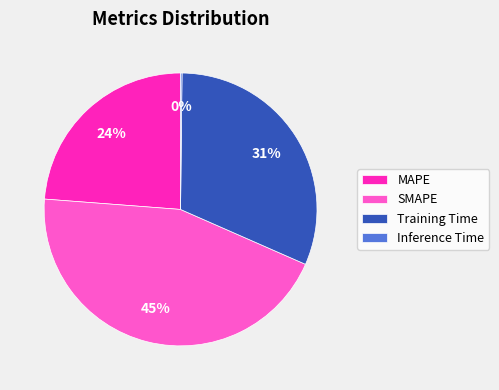

Which category has the biggest portion of the pie?

SMAPE